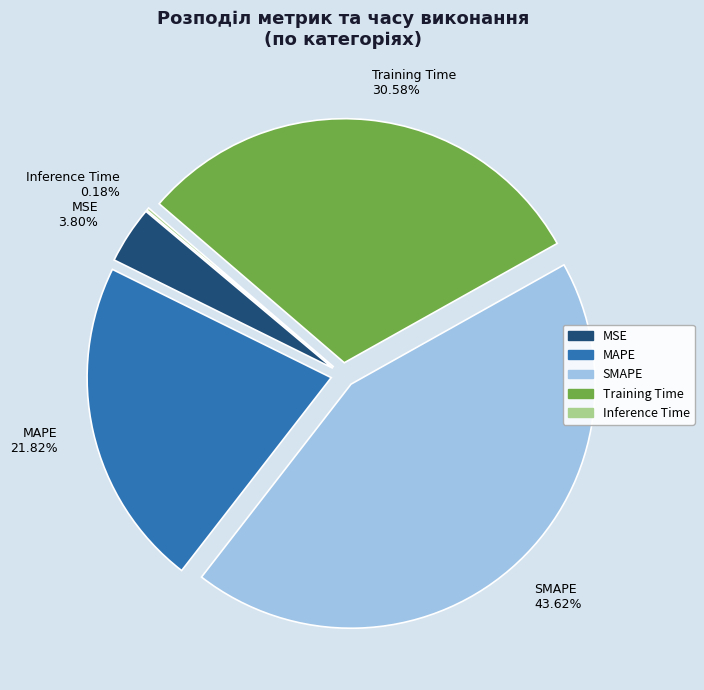

To the nearest percent, what is the difference between the Training Time and MSE slice percentages?

27%